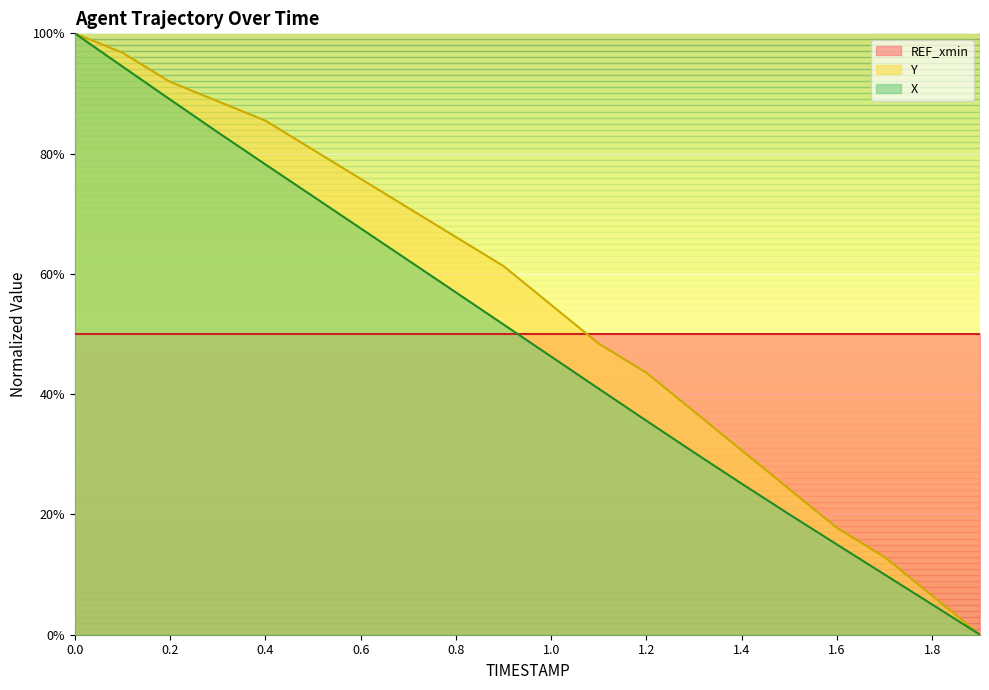

What is the difference between the highest and lowest values at 0.5?

0.1